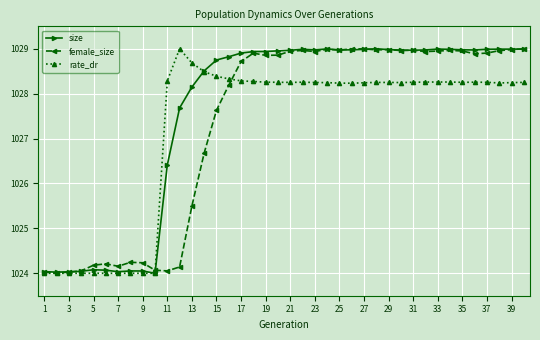

What is the value of the rate_dr point at the 33rd from the left?

1028.3